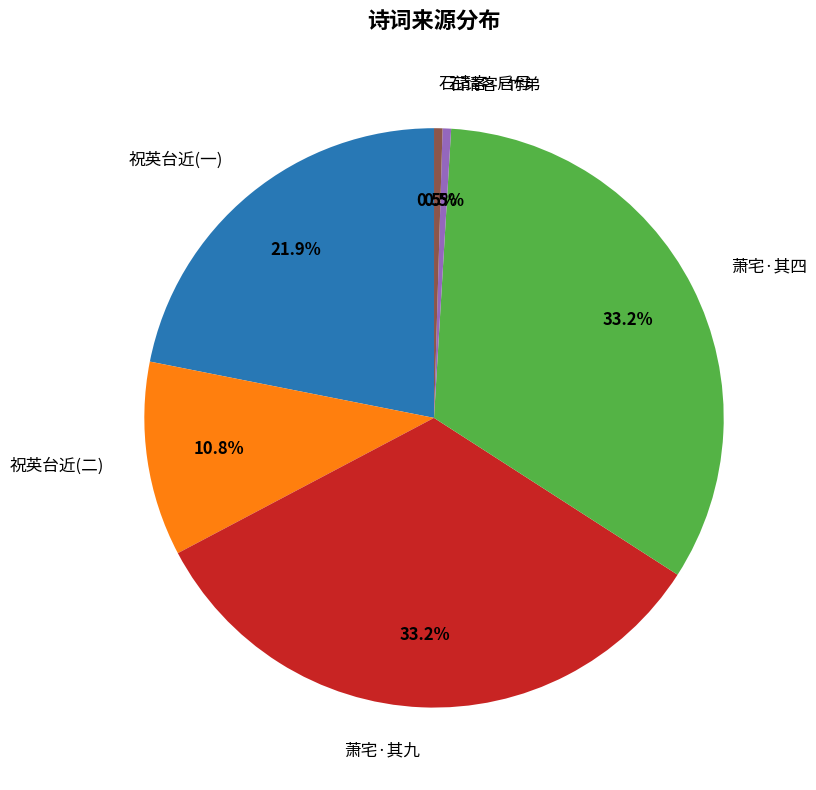

Does any single category account for the majority?

No